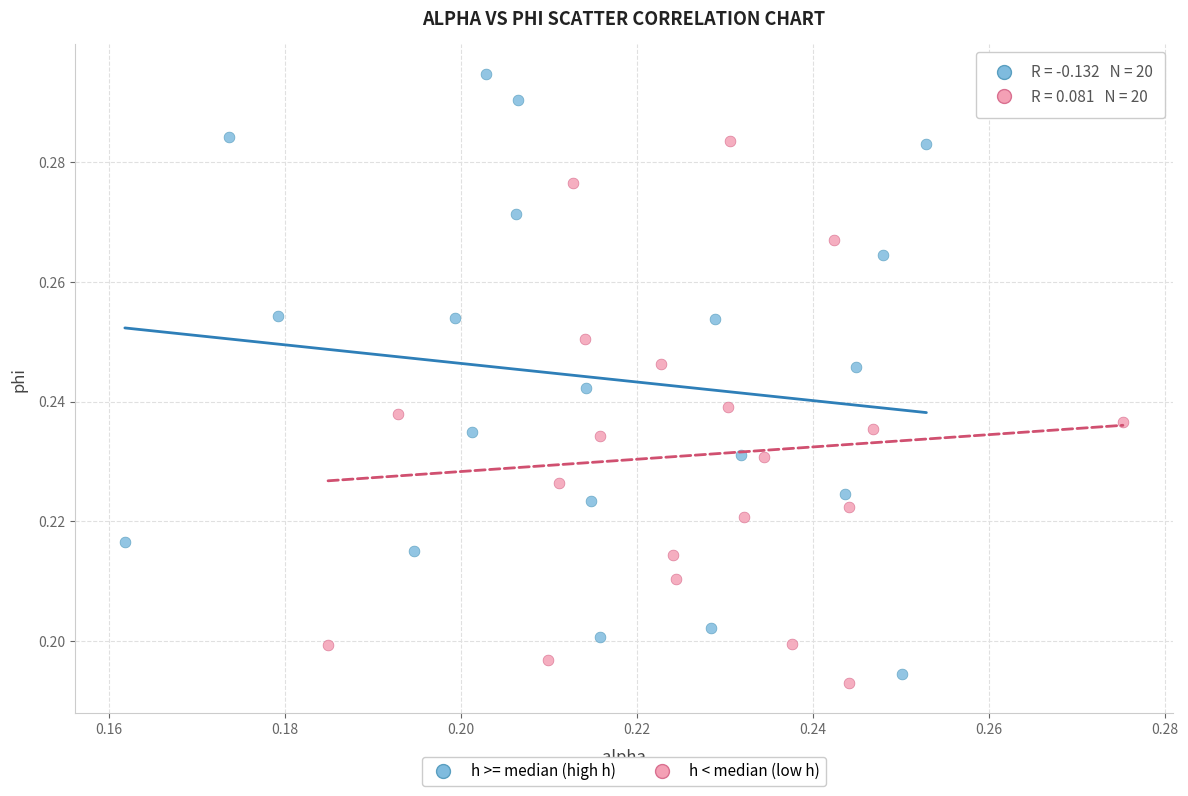

Which series contains the highest Y value?

h >= median (high h)